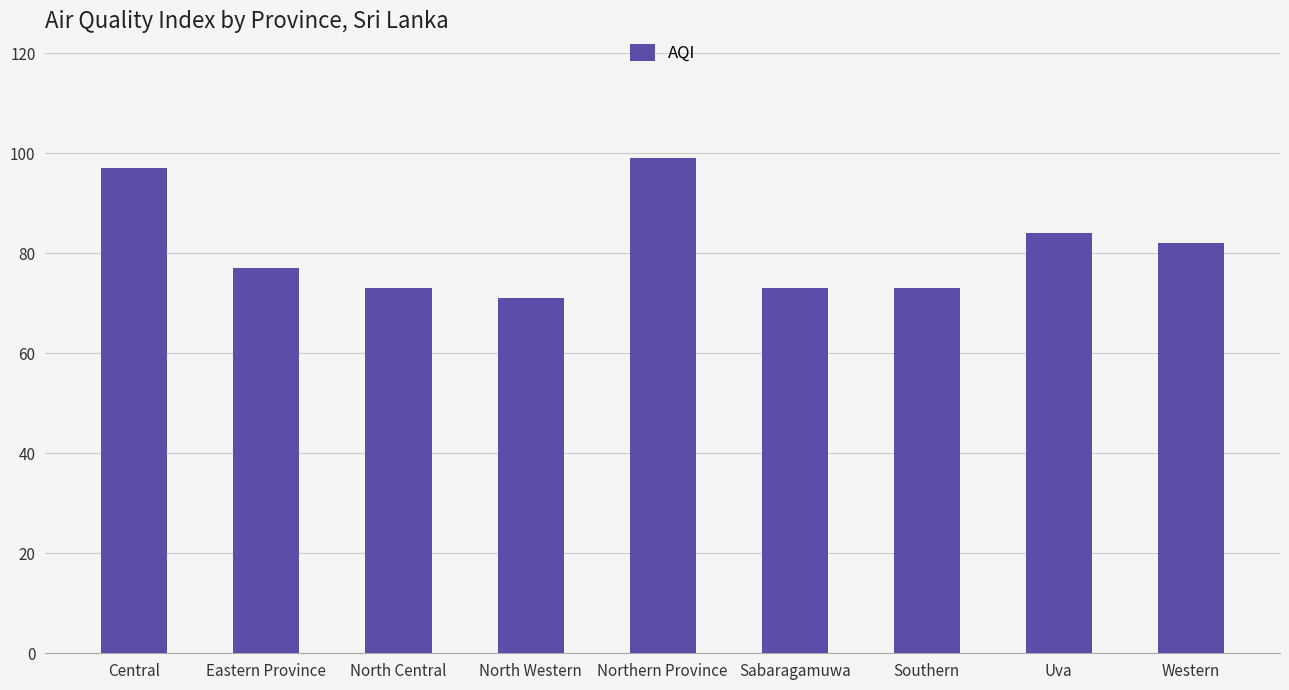

Is it true that the value at Uva is 84?

True